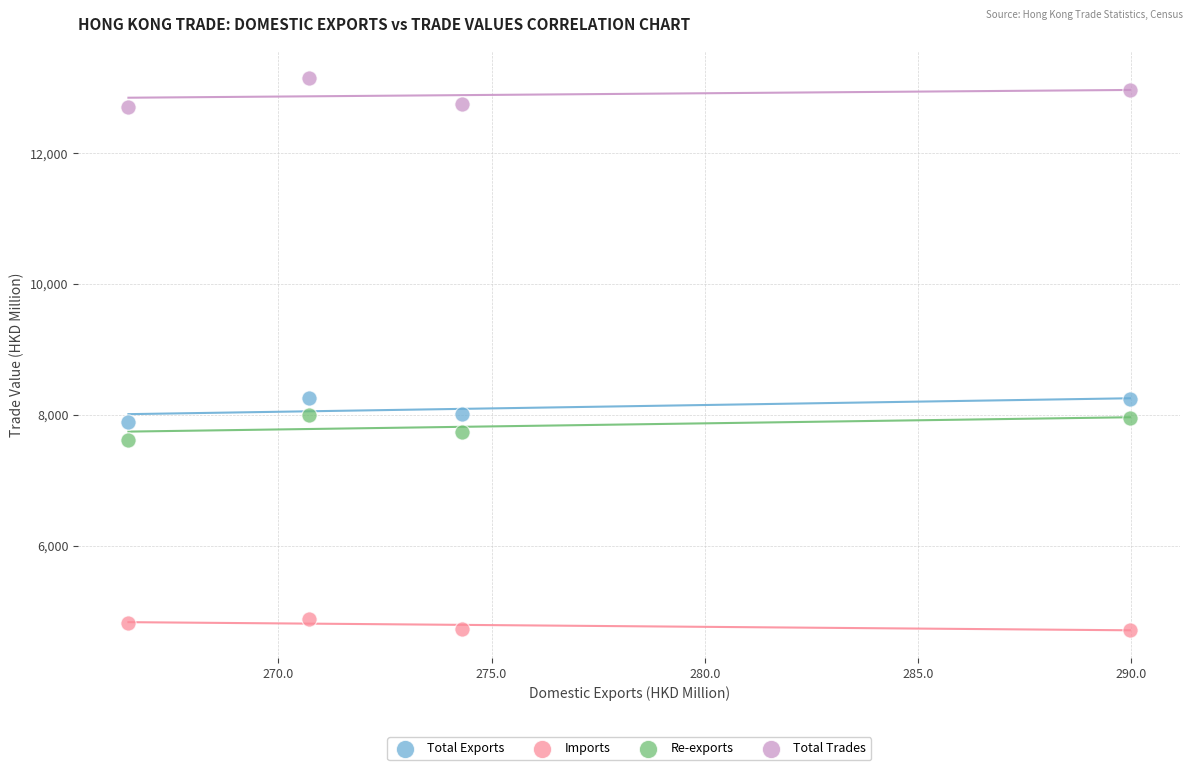

Which series reaches the minimum Y coordinate?

Imports